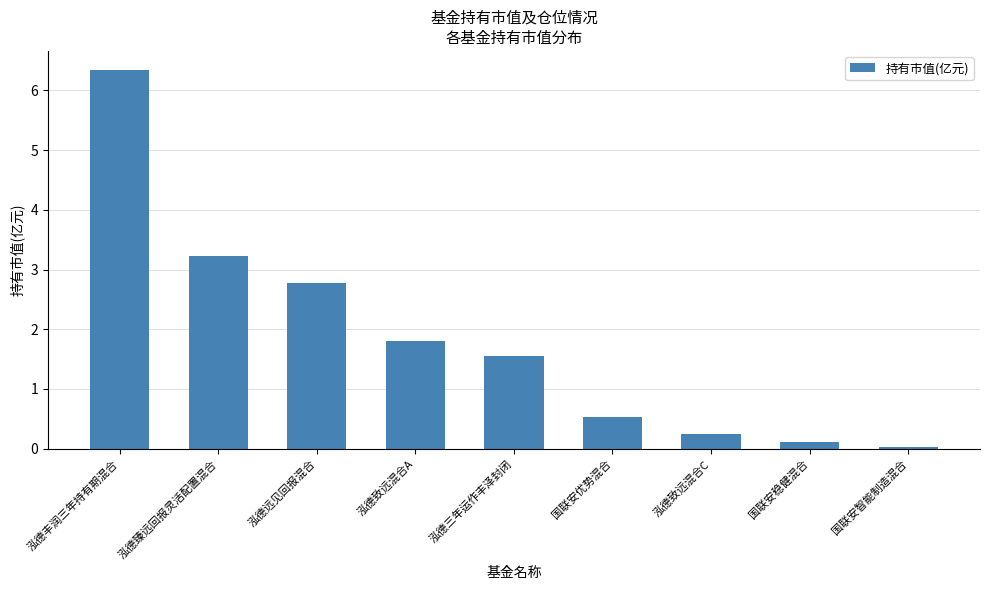

Where does the data first go above 1?

泓德丰润三年持有期混合